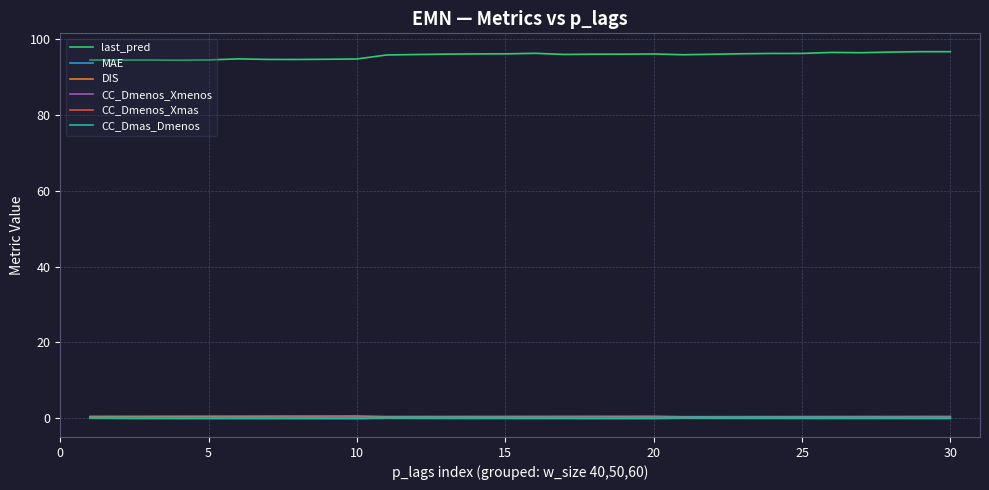

True or false: CC_Dmenos_Xmenos has more than 1 interior local peaks.

True